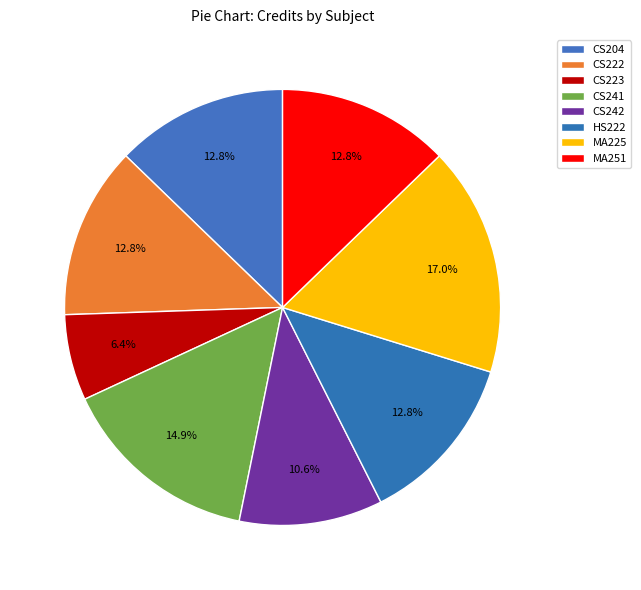

How many segments does this pie chart have?

8